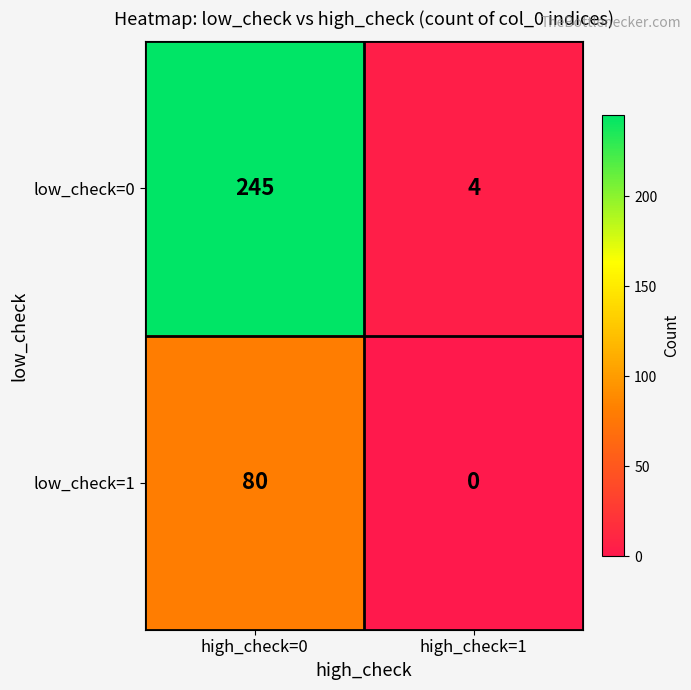

Which series has the largest range (max minus min)?

low_check=0